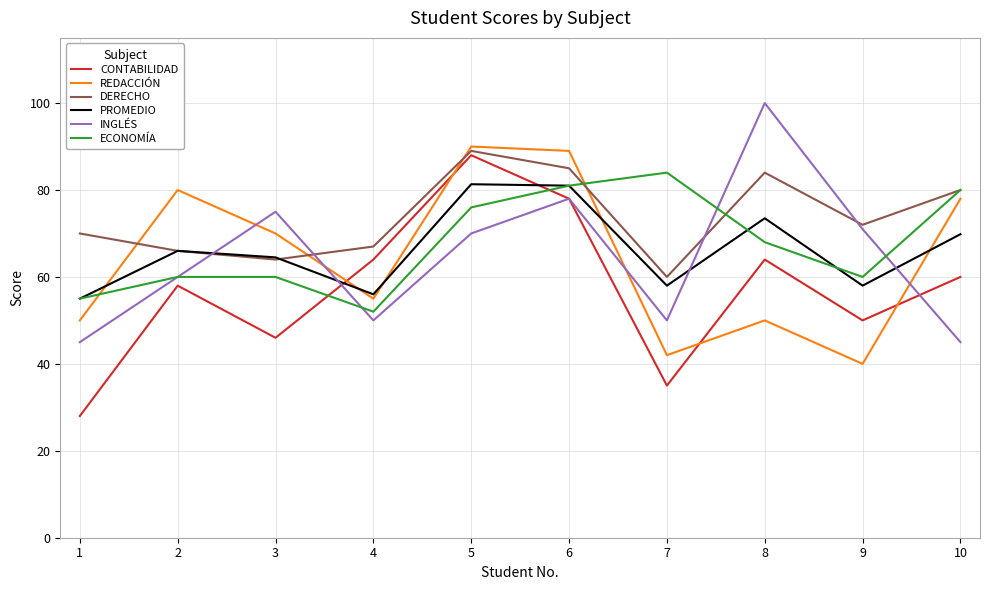

Is it true that REDACCIÓN equals 82.9 at 4?

False